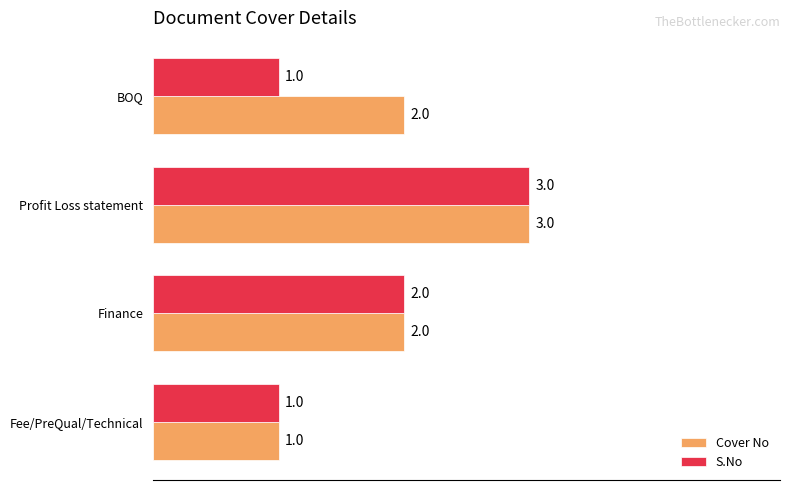

What is the maximum value for S.No?

3